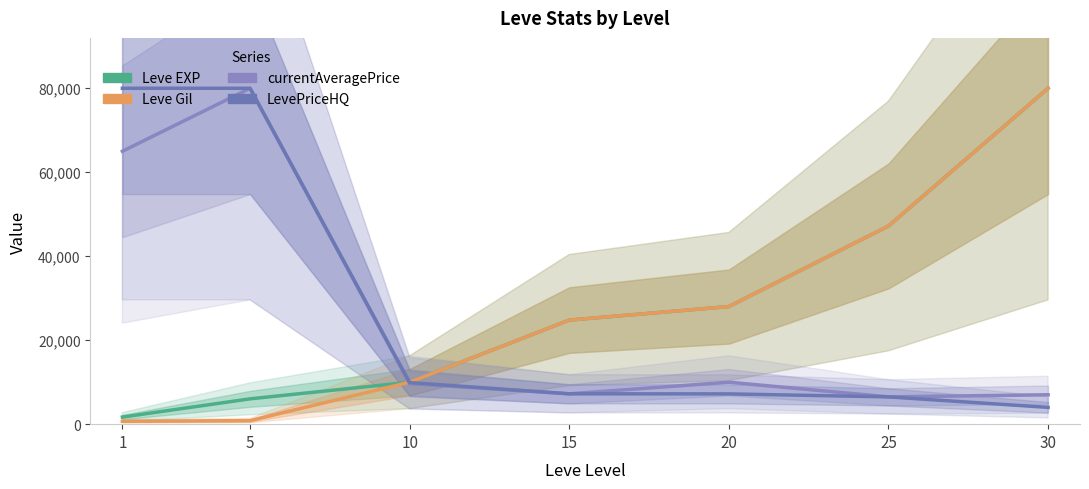

List the series in order of their peak value, highest first.

Leve EXP, Leve Gil, currentAveragePrice, LevePriceHQ